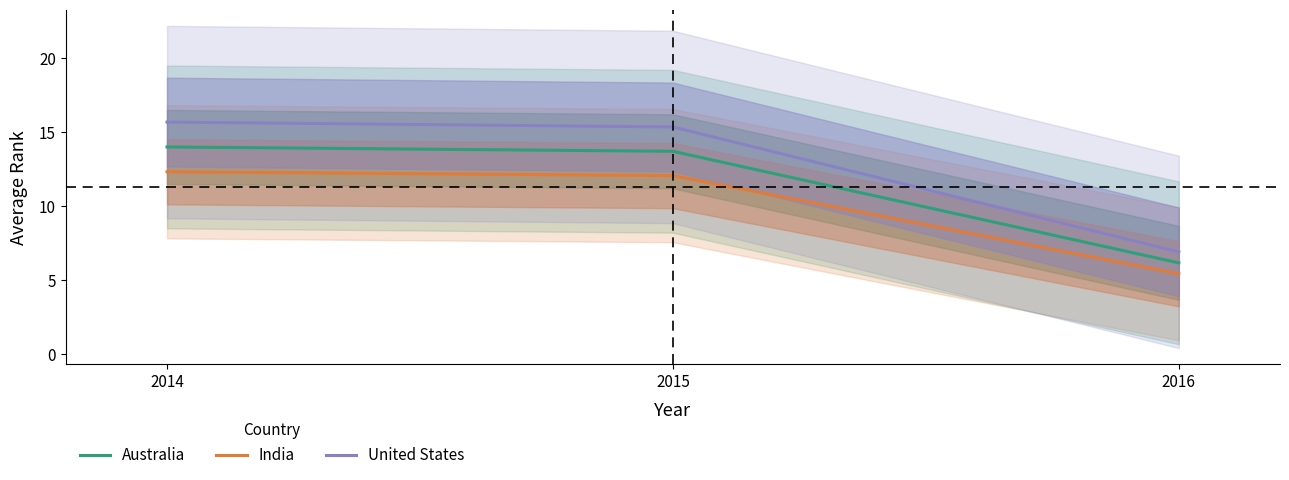

What is the average value of the India series?

9.9